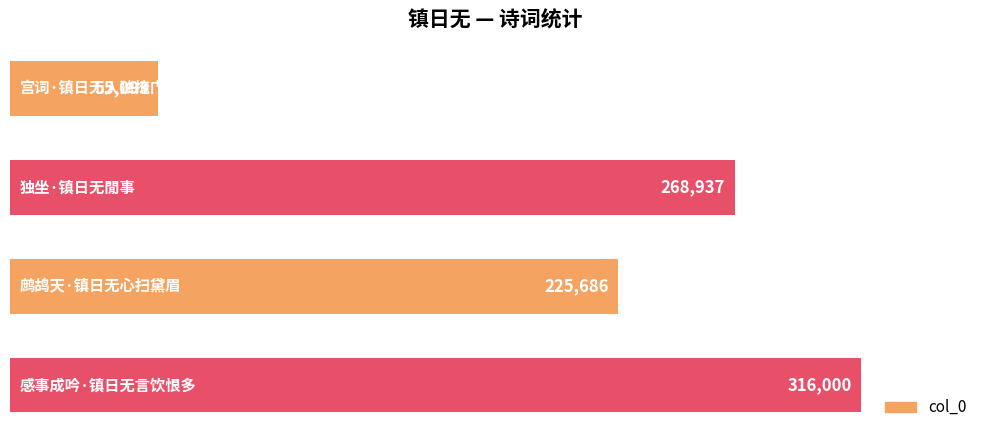

What is the smallest value displayed?

55093